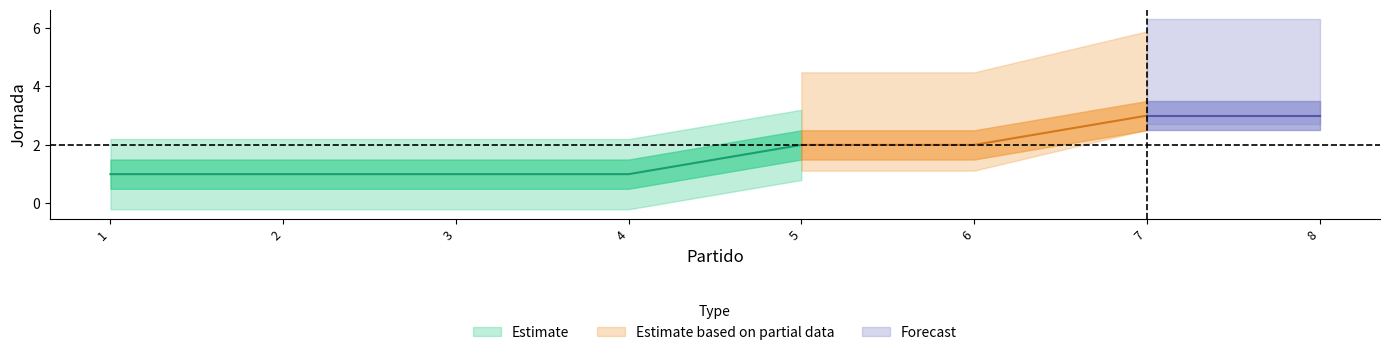

Which category has the lowest value across all series?

1